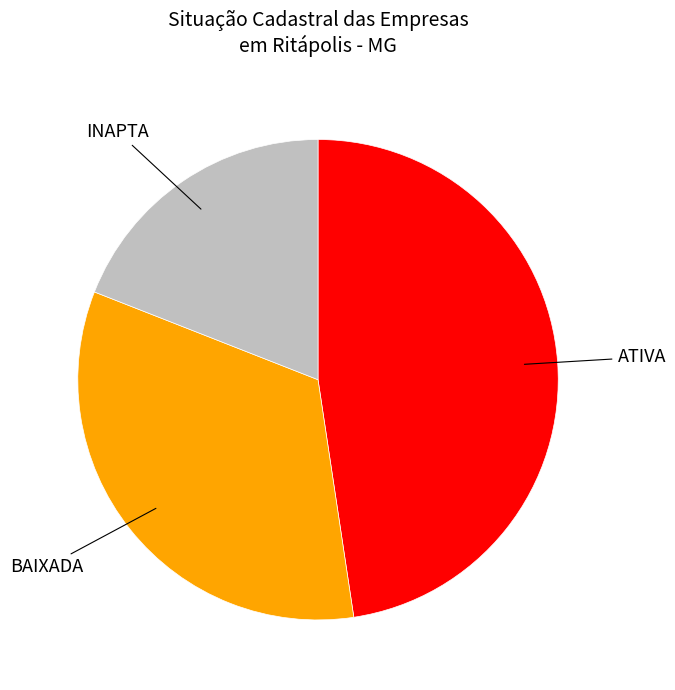

Which has a higher value, ATIVA or INAPTA?

ATIVA